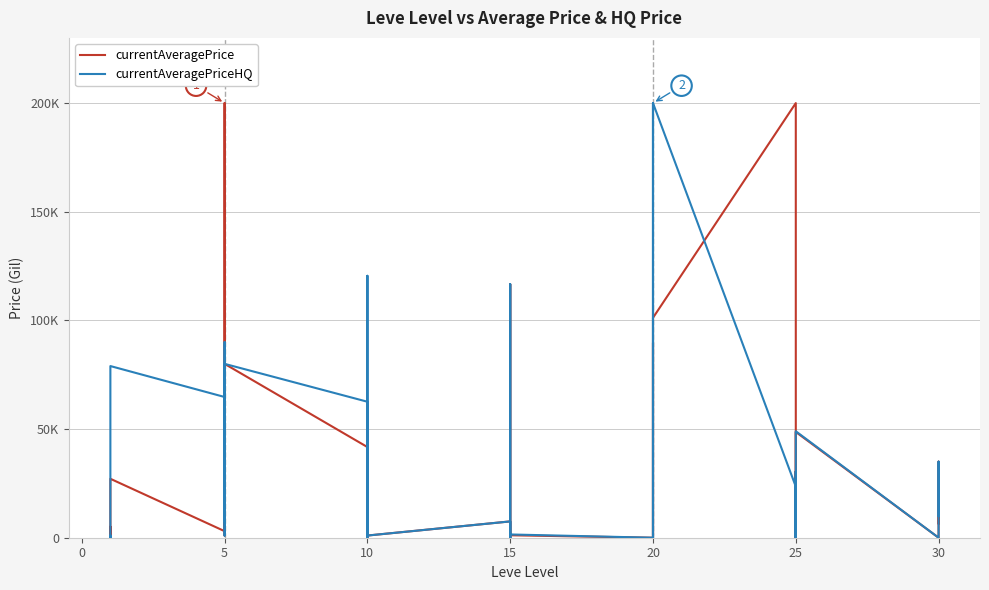

What are all the series names shown in the legend?

currentAveragePrice, currentAveragePriceHQ